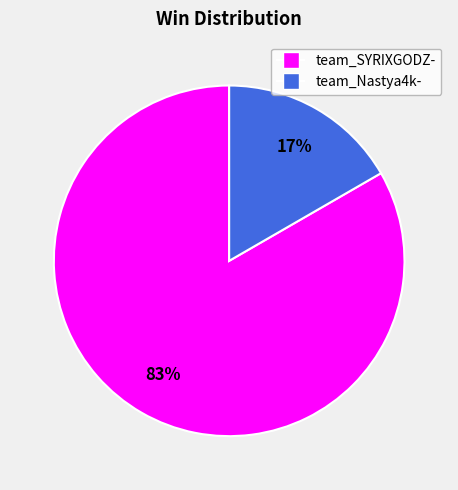

To the nearest percent, what is the combined percentage of team_SYRIXGODZ- and team_Nastya4k-?

100%